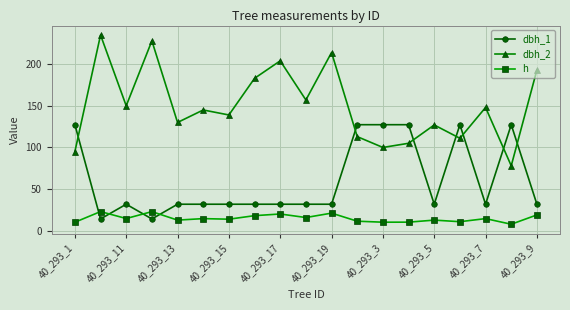

Which series has the largest range (max minus min)?

dbh_2